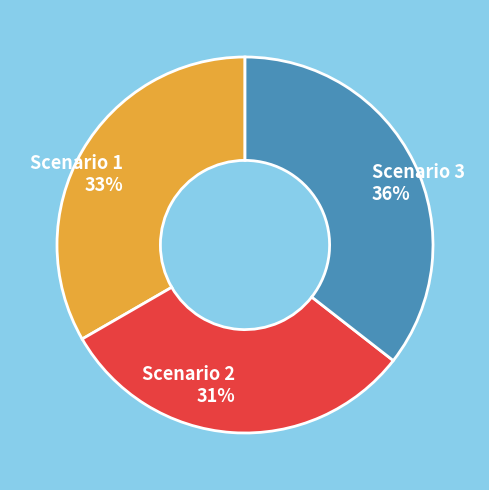

What is the smallest slice in the pie chart?

Scenario 2